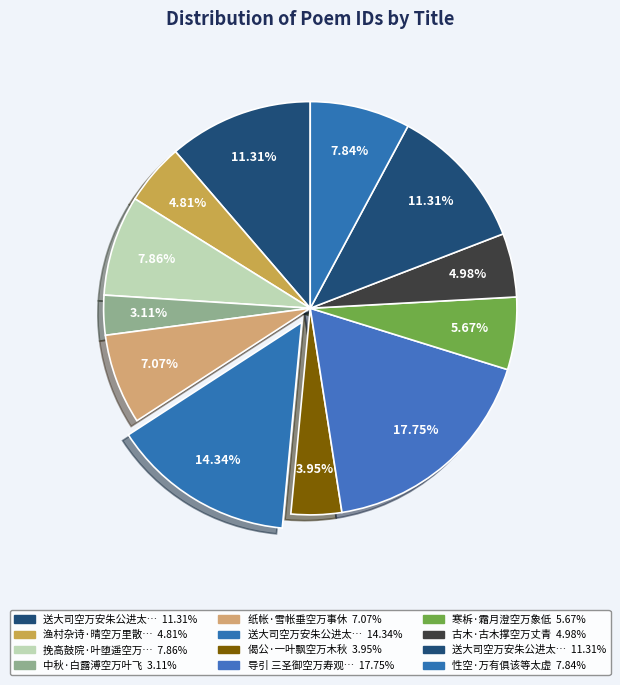

Count the number of slices in the pie.

12